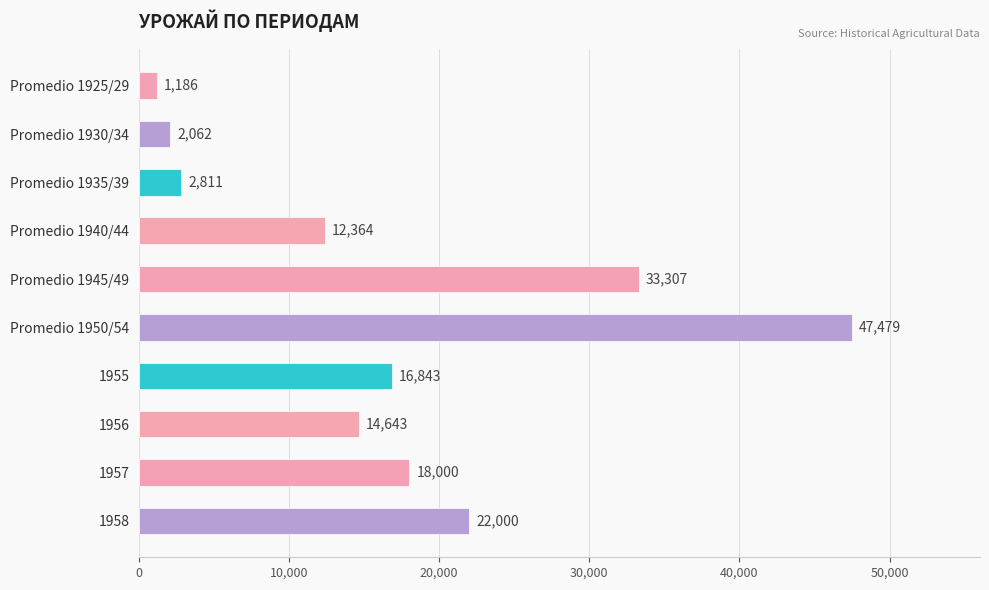

What is the sum of all values?

170695